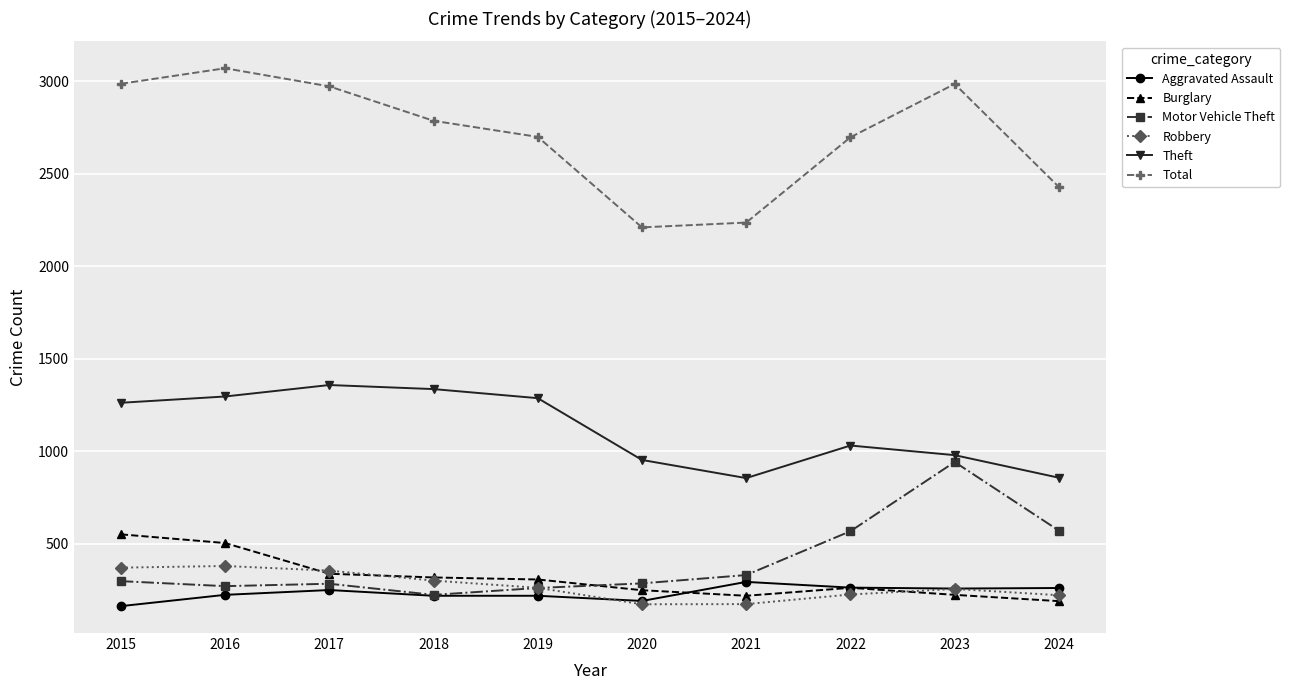

Which series has the largest range (max minus min)?

Total